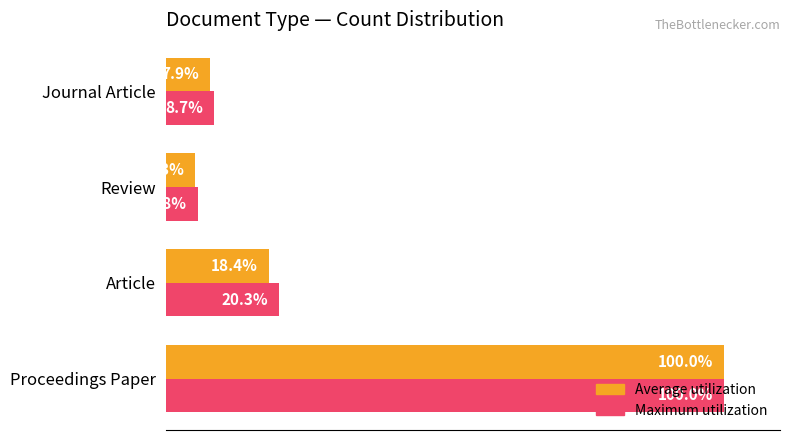

Rank the categories by Average utilization value from highest to lowest.

Proceedings Paper, Article, Journal Article, Review